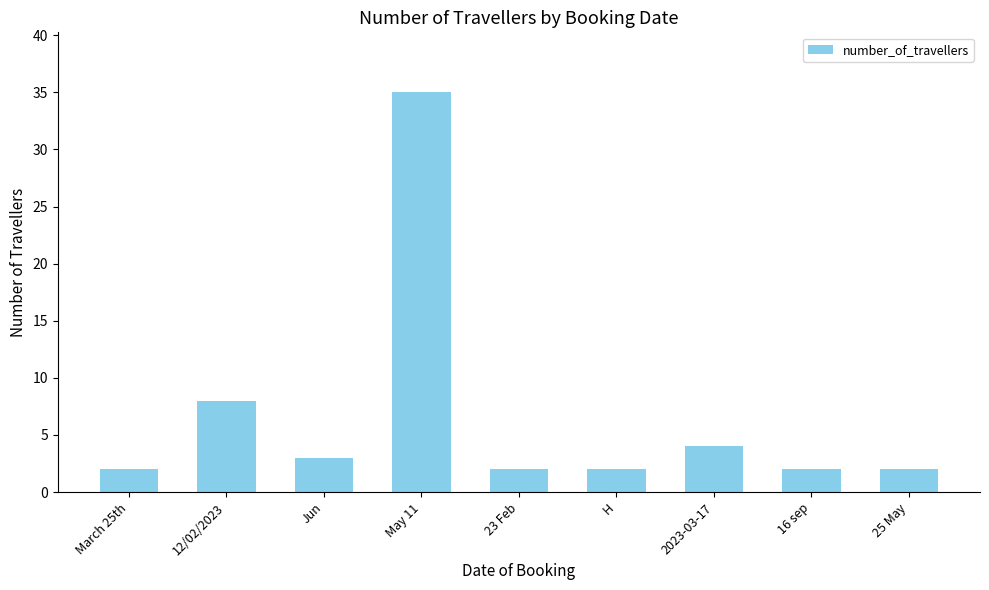

What is the value of the 6th bar from the left?

2